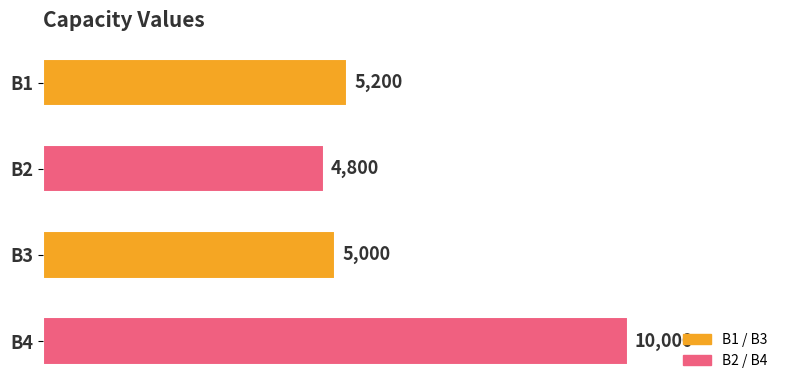

Approximately how many times larger is the value at B1 compared to B4?

0.5